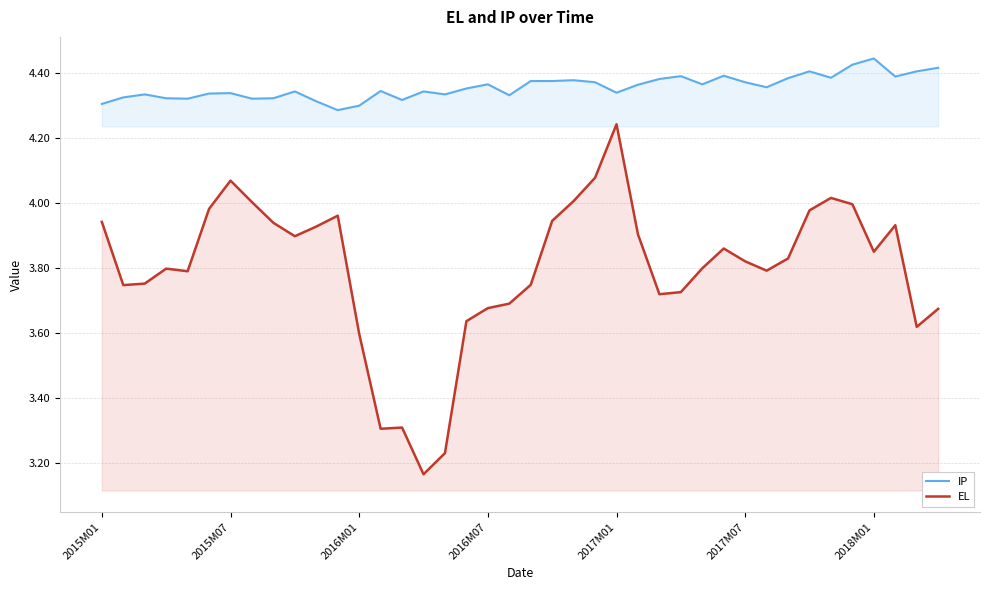

What is the difference between the maximum and minimum values in the EL series?

1.1